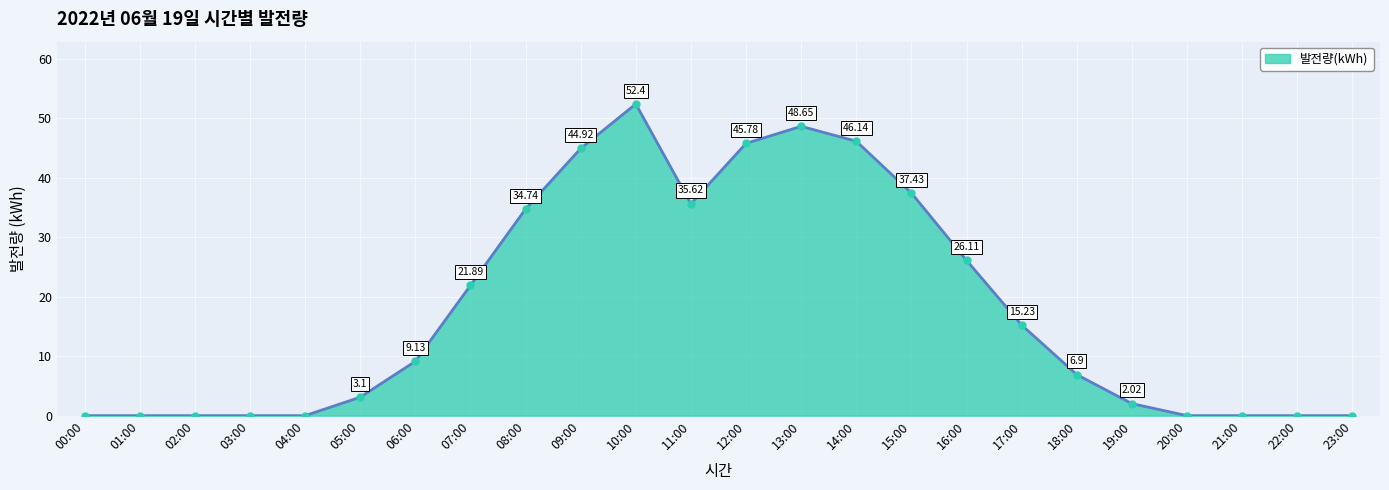

Reading left to right, transcribe all the data shown in this chart.

00:00=0.0	01:00=0.0	02:00=0.0	03:00=0.0	04:00=0.0	05:00=3.1	06:00=9.1	07:00=21.9	08:00=34.7	09:00=44.9	10:00=52.4	11:00=35.6	12:00=45.8	13:00=48.6	14:00=46.1	15:00=37.4	16:00=26.1	17:00=15.2	18:00=6.9	19:00=2.0	20:00=0.0	21:00=0.0	22:00=0.0	23:00=0.0